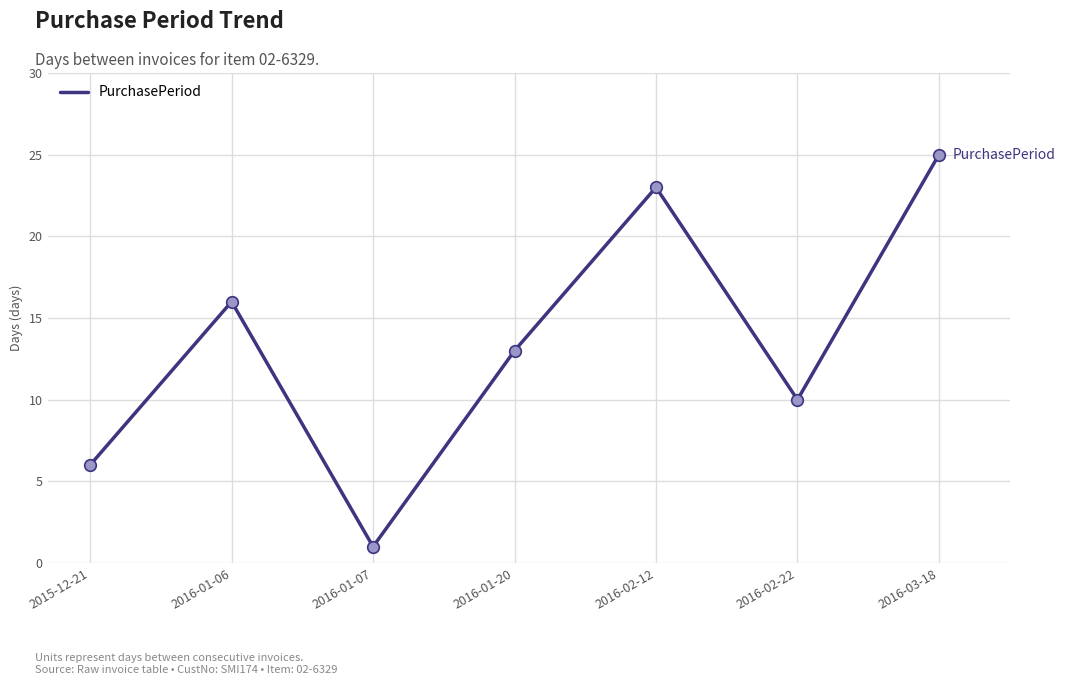

What is the change in value from 2015-12-21 to 2016-03-18?

+19